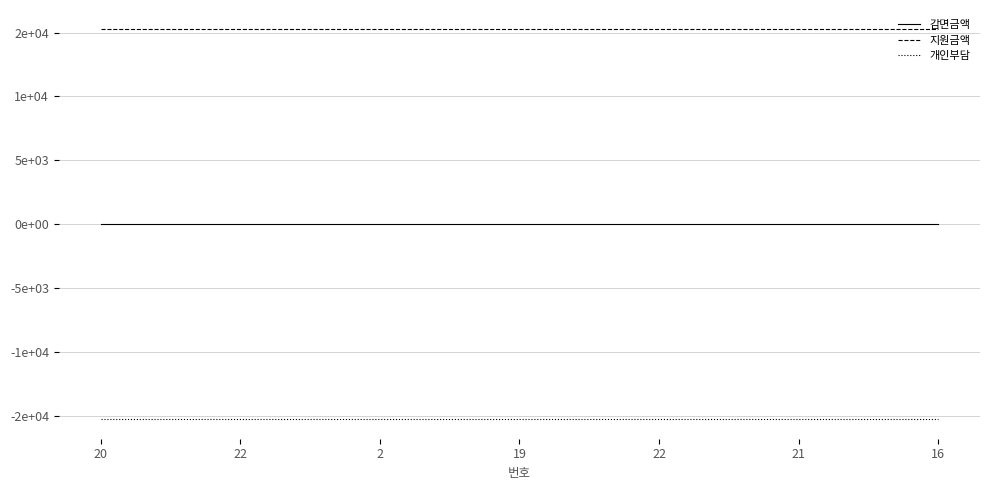

Is this an area chart (filled region under the line)?

No